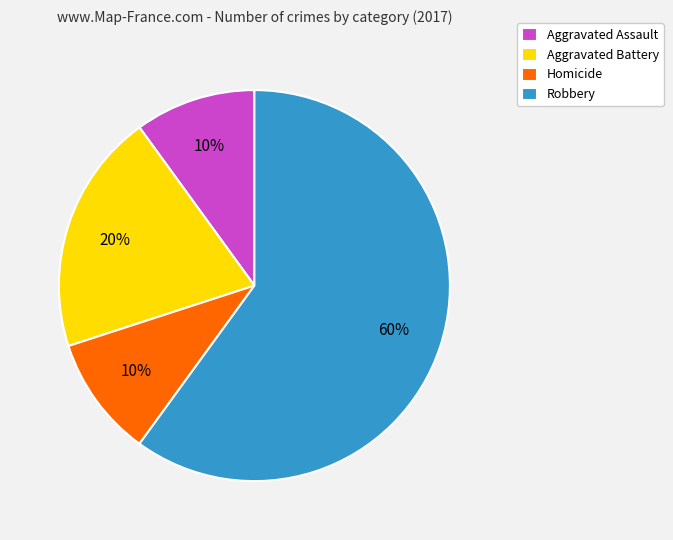

How many segments does this pie chart have?

4